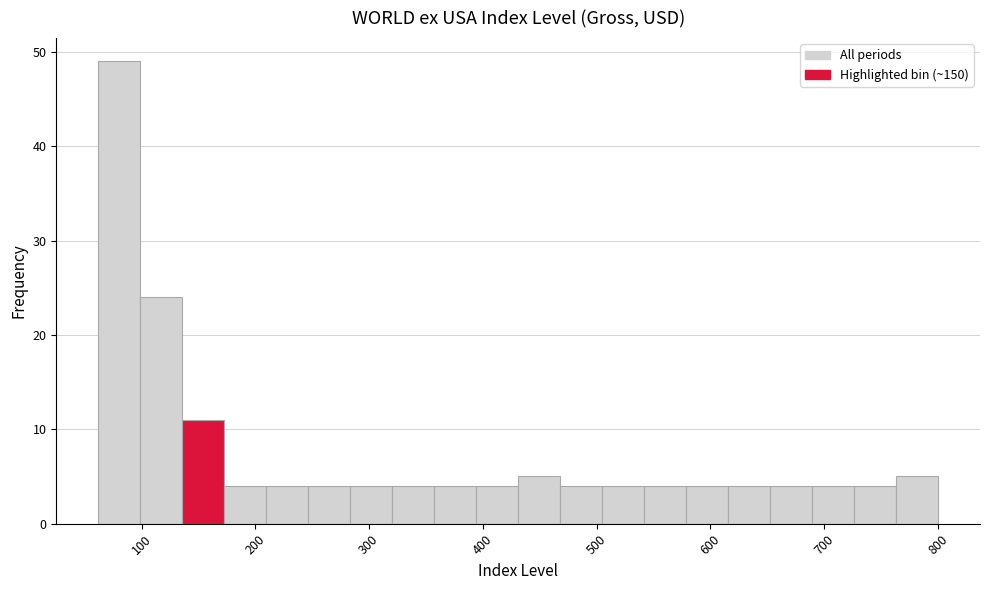

Around what value on the x-axis is the tallest bar? Give the approximate position of its centre, as read against the axis.

80